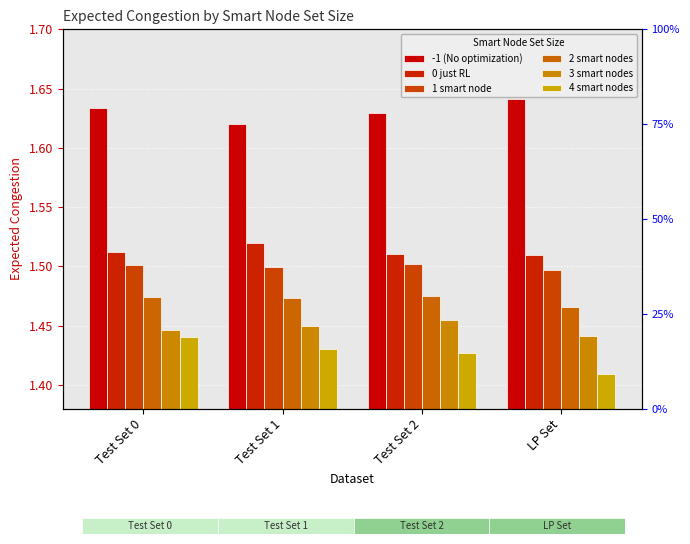

What position from the right is Test Set 0?

4